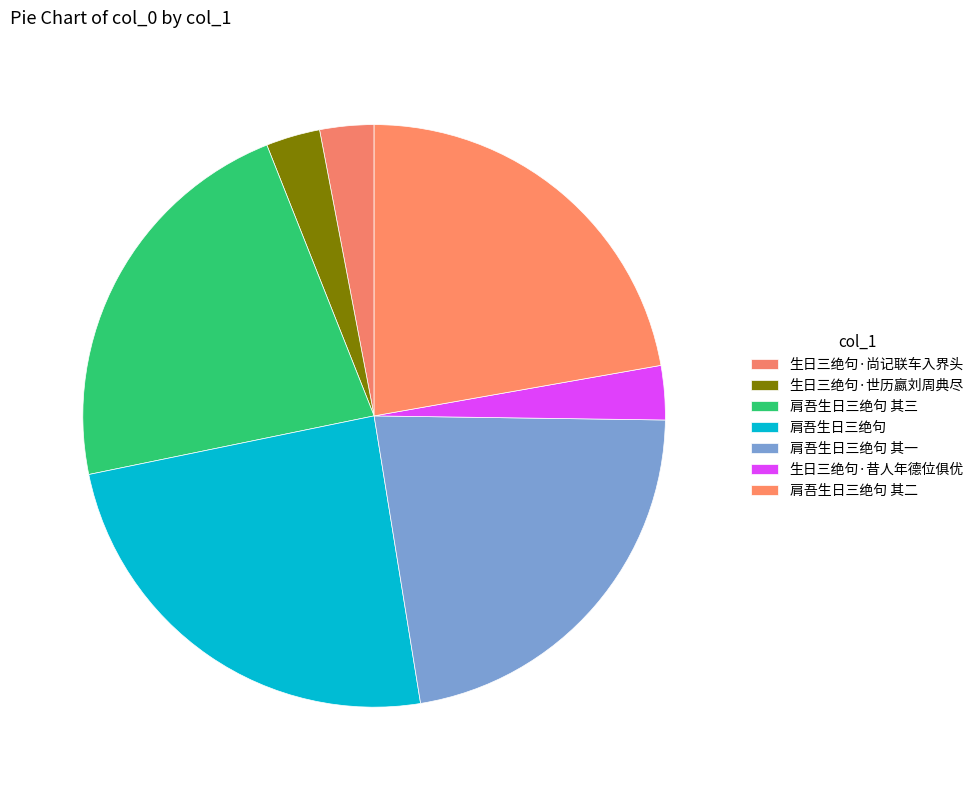

Which category has the smallest portion of the pie?

生日三绝句·昔人年德位俱优